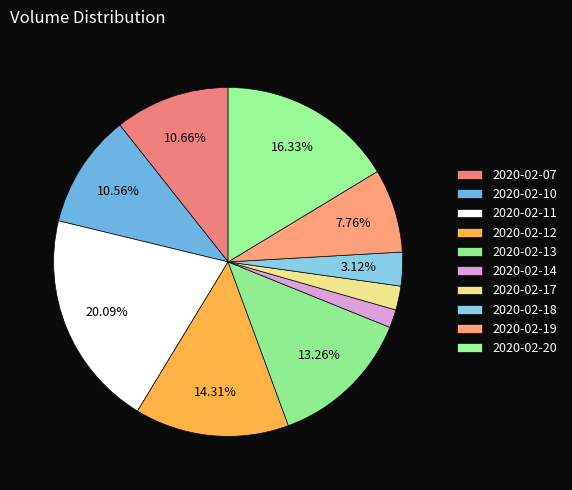

Is the sum of 2020-02-07 and 2020-02-18 greater than half?

No